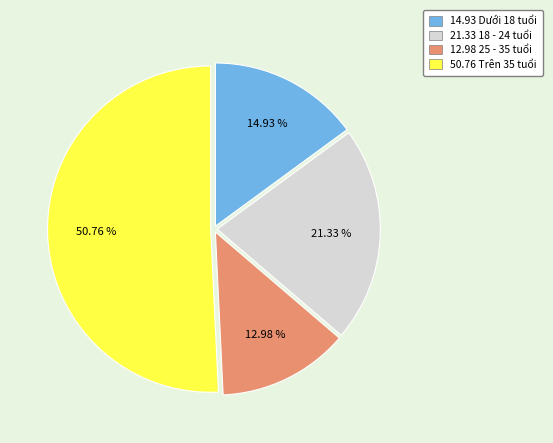

Is there any slice that represents more than half of the pie?

Yes